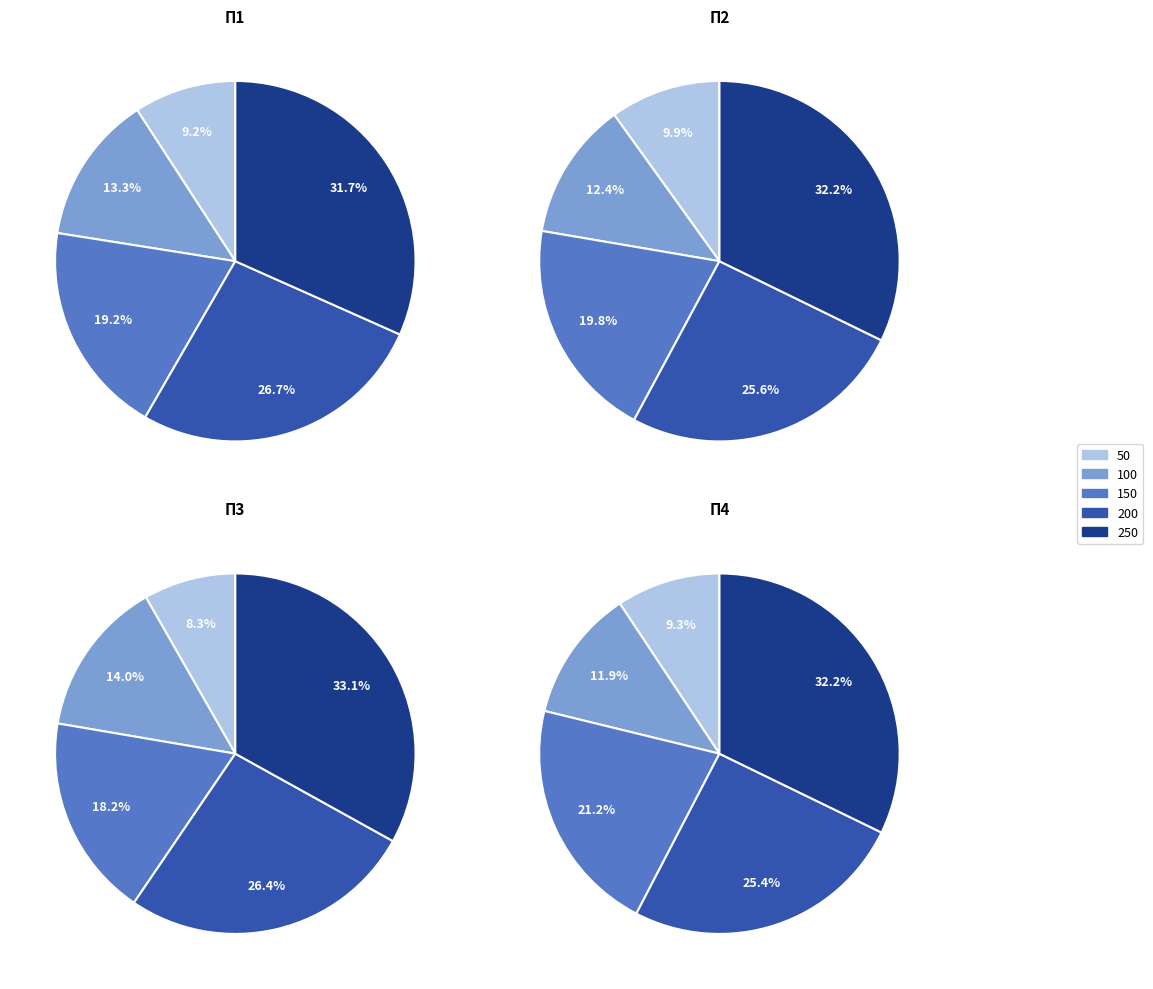

Rank the categories by П3 value from highest to lowest.

250, 200, 150, 100, 50